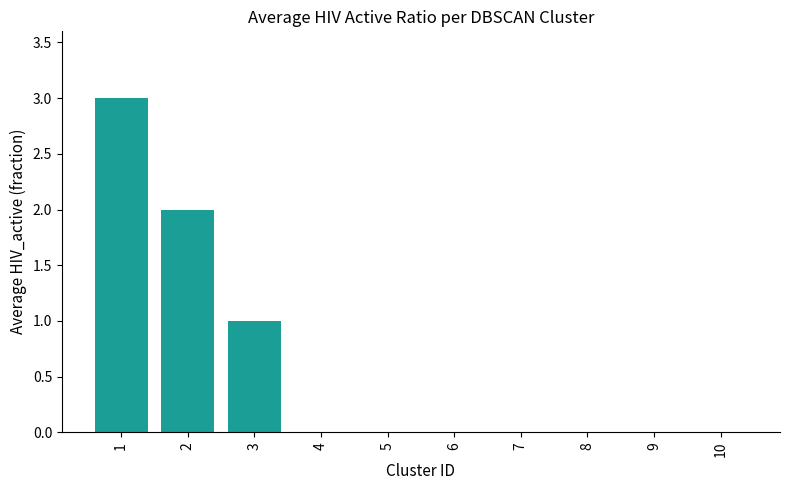

Reading left to right, transcribe all the data shown in this chart.

3	2	1	0	0	0	0	0	0	0